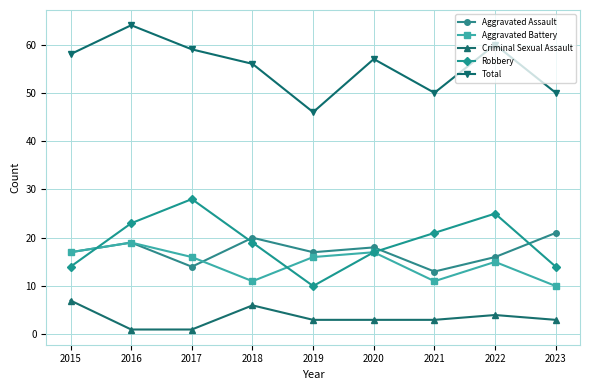

At which category is the sum across all series the highest?

2016